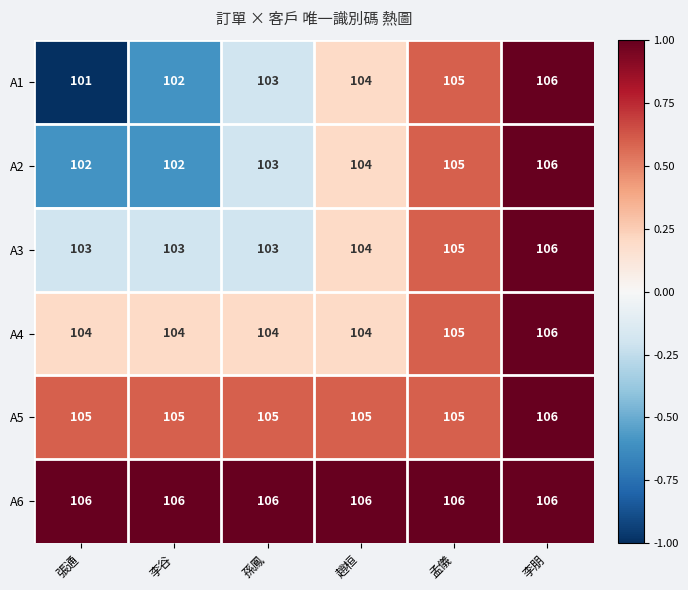

List the labels in order of A1 value, smallest first.

張通, 李谷, 孫鳳, 趙桓, 孟儀, 李朋